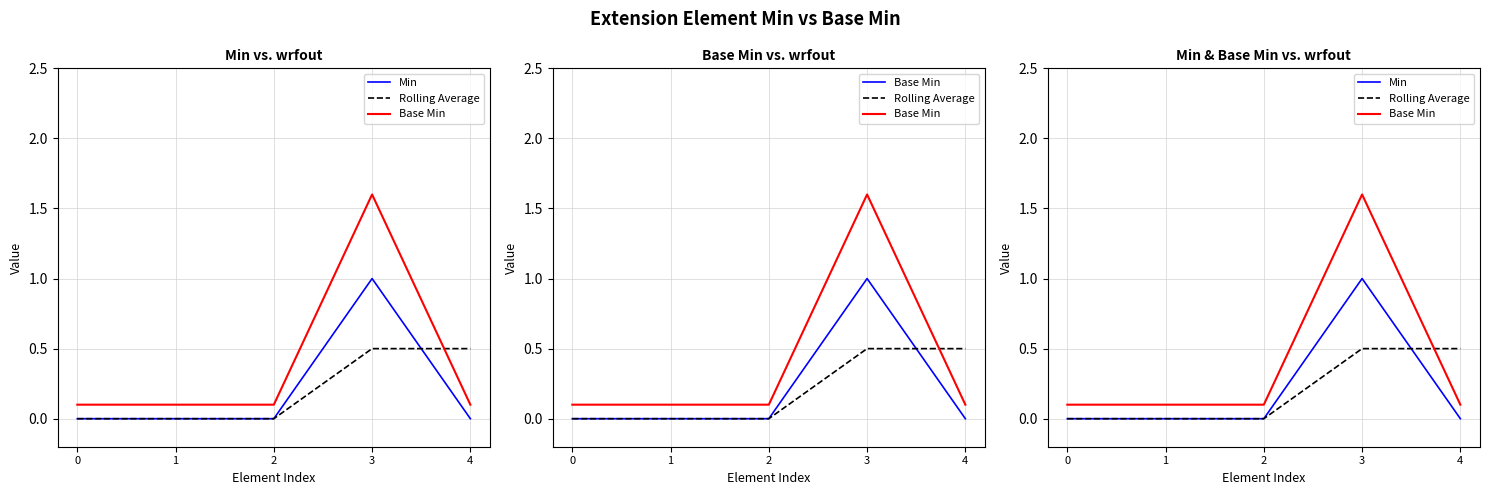

Rank the categories by Rolling Average value from highest to lowest.

3, 4, 0, 1, 2